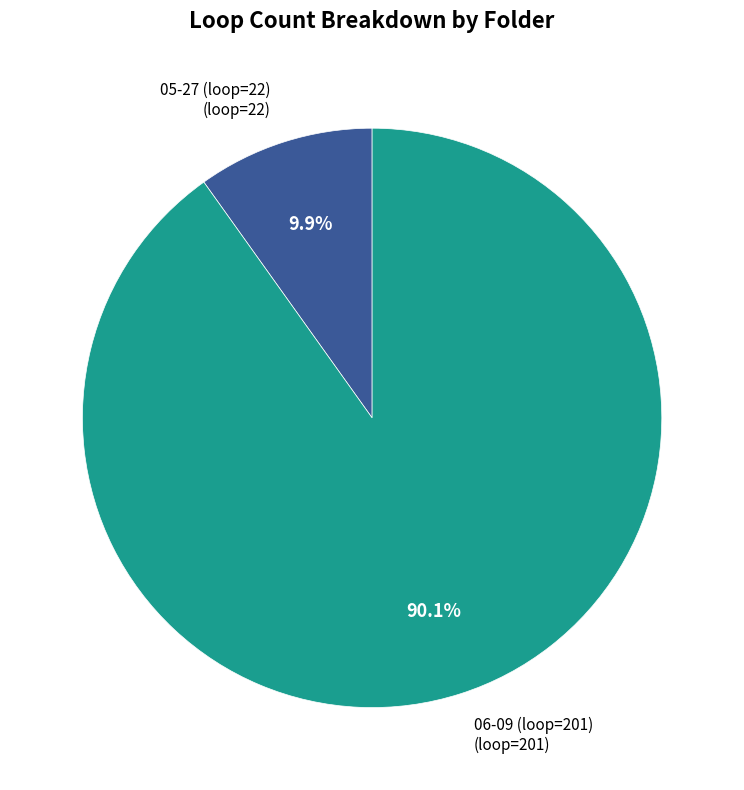

Is there a majority slice in this chart?

Yes